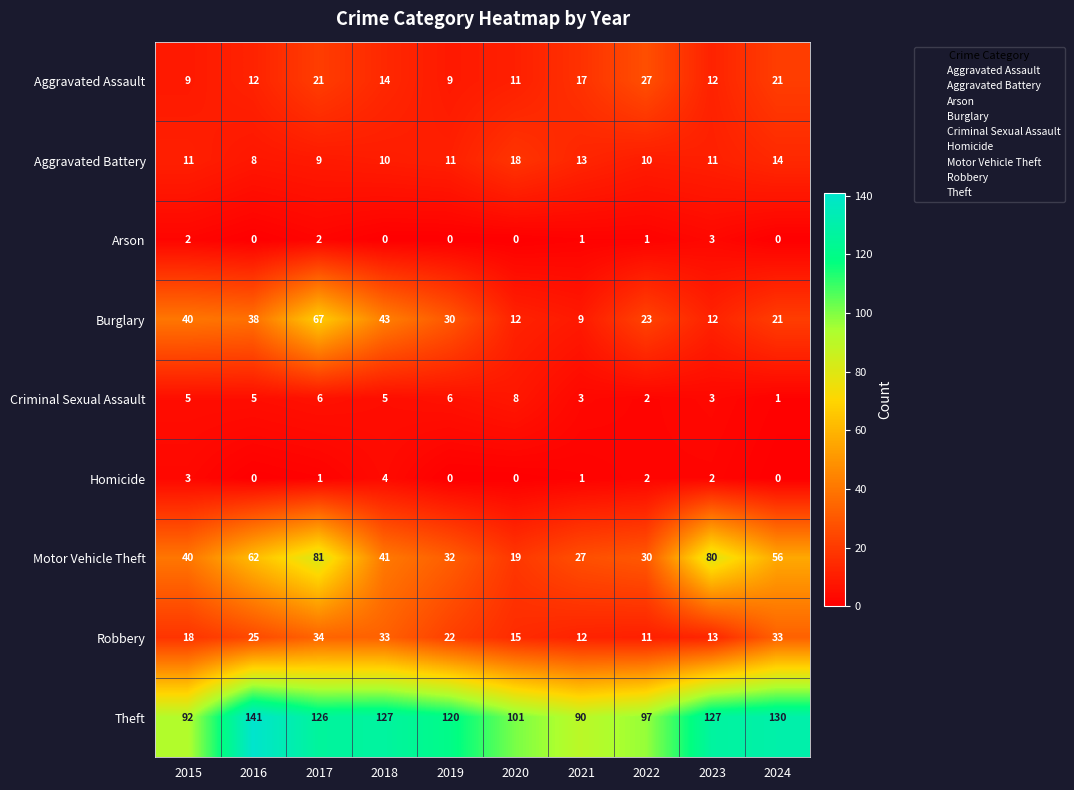

Which series changed the most between 2017 and 2021?

Burglary